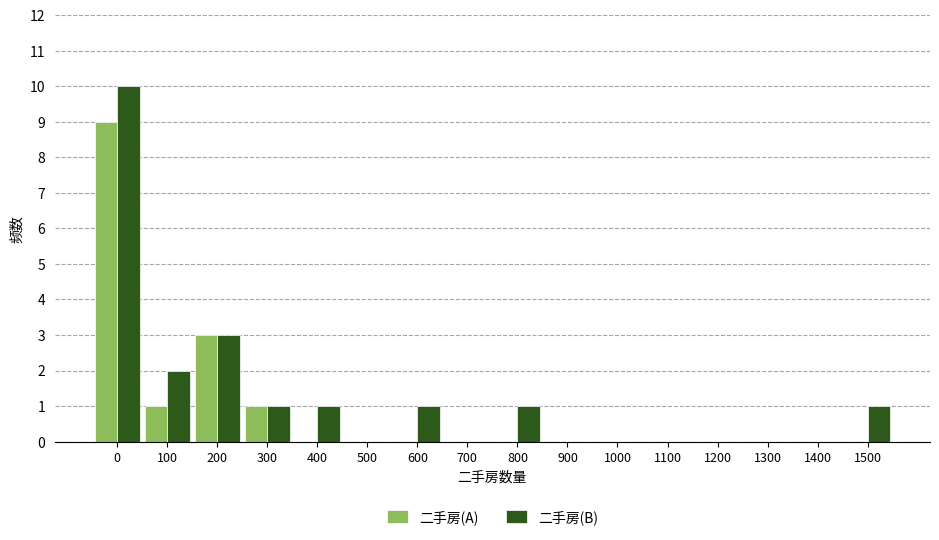

Which series changed the most between 400 and 1000?

二手房(B)